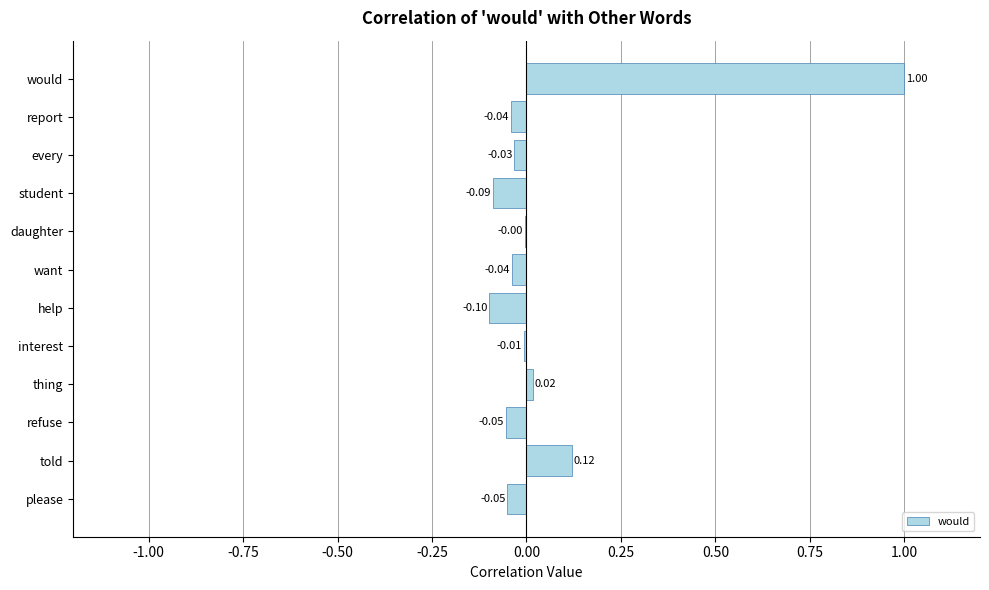

What is the sum of all values?

0.7